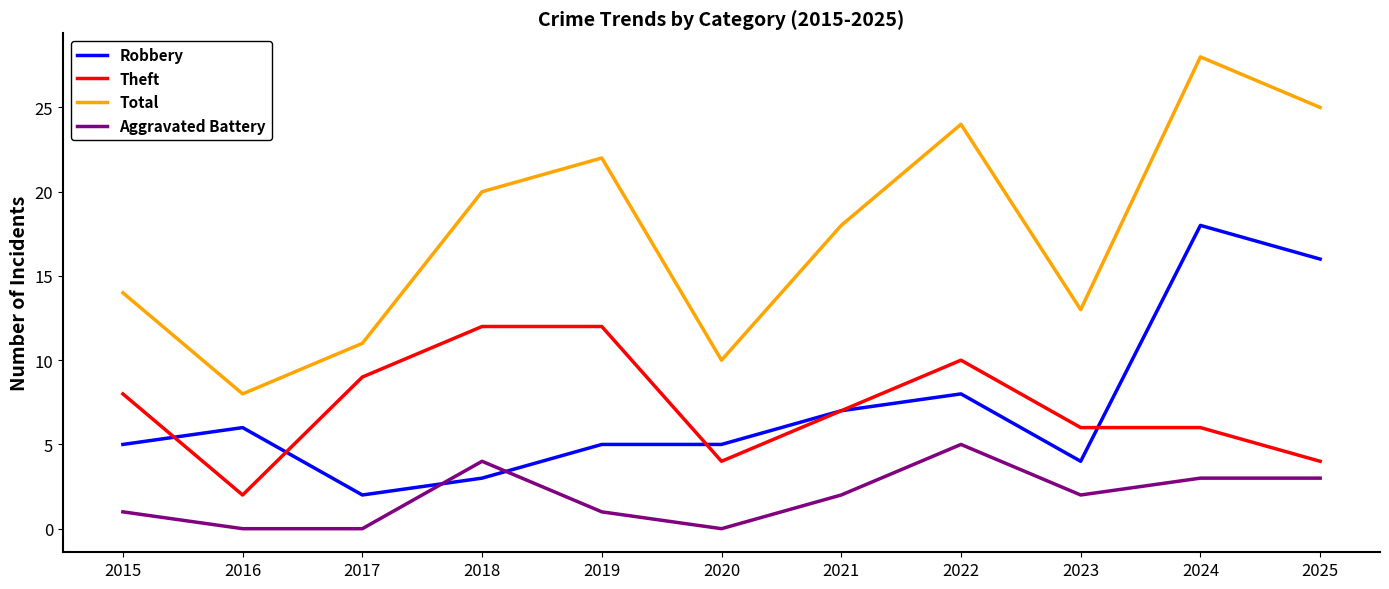

What are all the series names shown in the legend?

Robbery, Theft, Total, Aggravated Battery